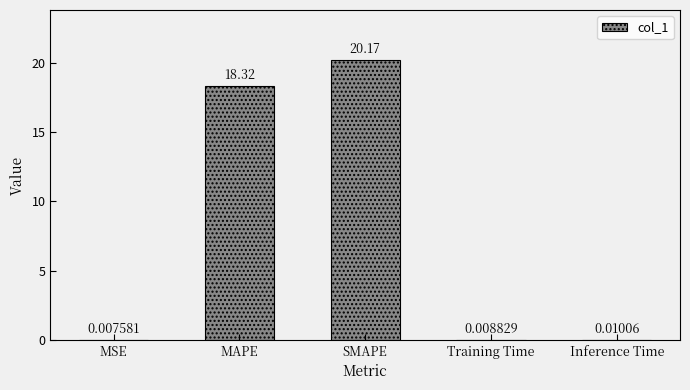

Count the number of categories in the chart.

5